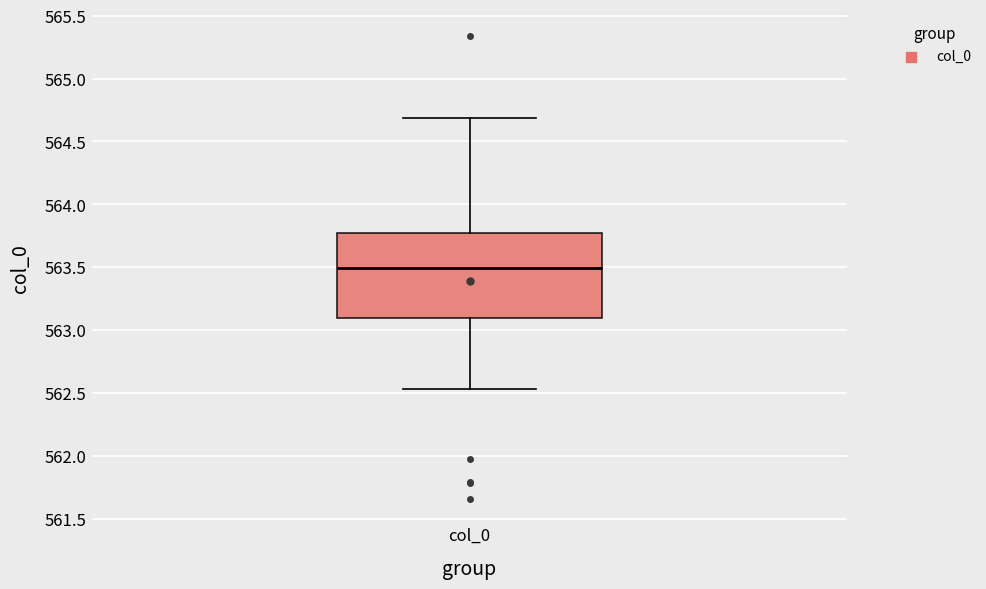

Transcribe this box plot: give where the median line is, the range the box spans, and where the two whiskers end, as read against the y-axis. The values are not printed on the chart, so give them approximately, as read against the axis.

median 563.50, box 563.10 to 563.75, whiskers 562.55 to 564.70